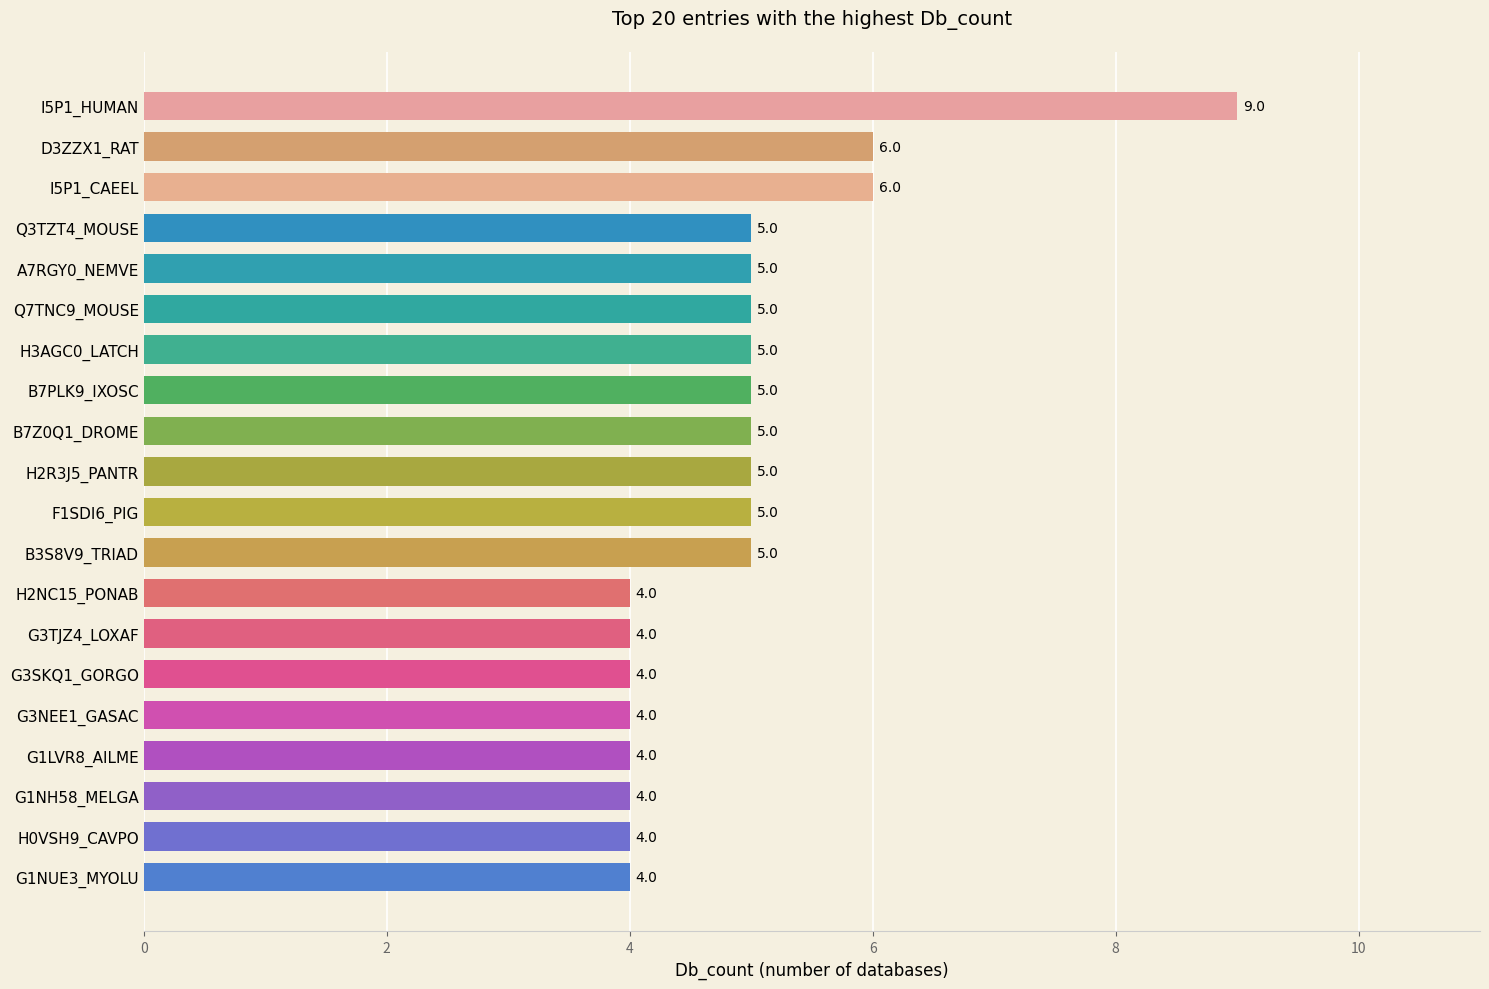

Approximately how many times larger is the value at B7PLK9_IXOSC compared to B3S8V9_TRIAD?

1.0